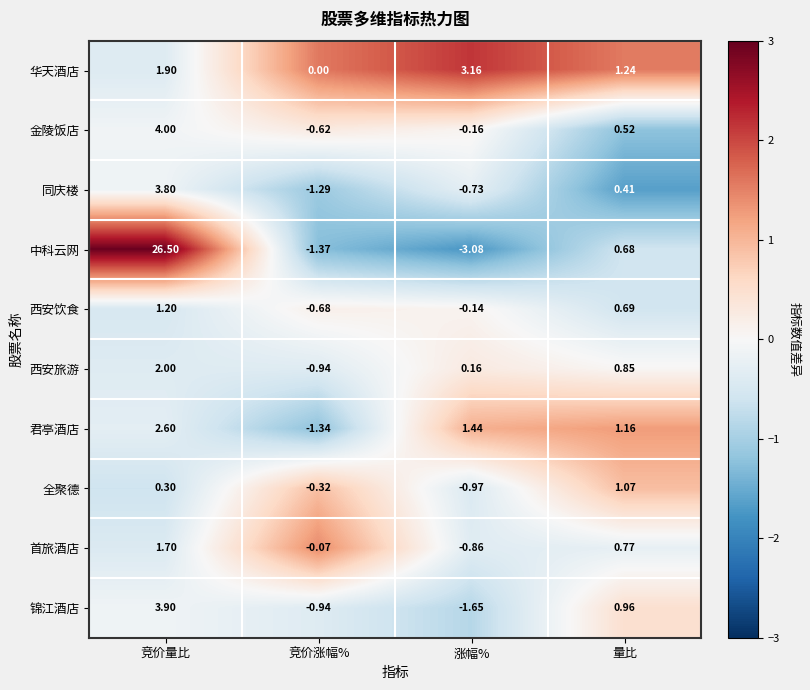

List the labels in order of 全聚德 value, largest first.

量比, 竞价量比, 竞价涨幅%, 涨幅%